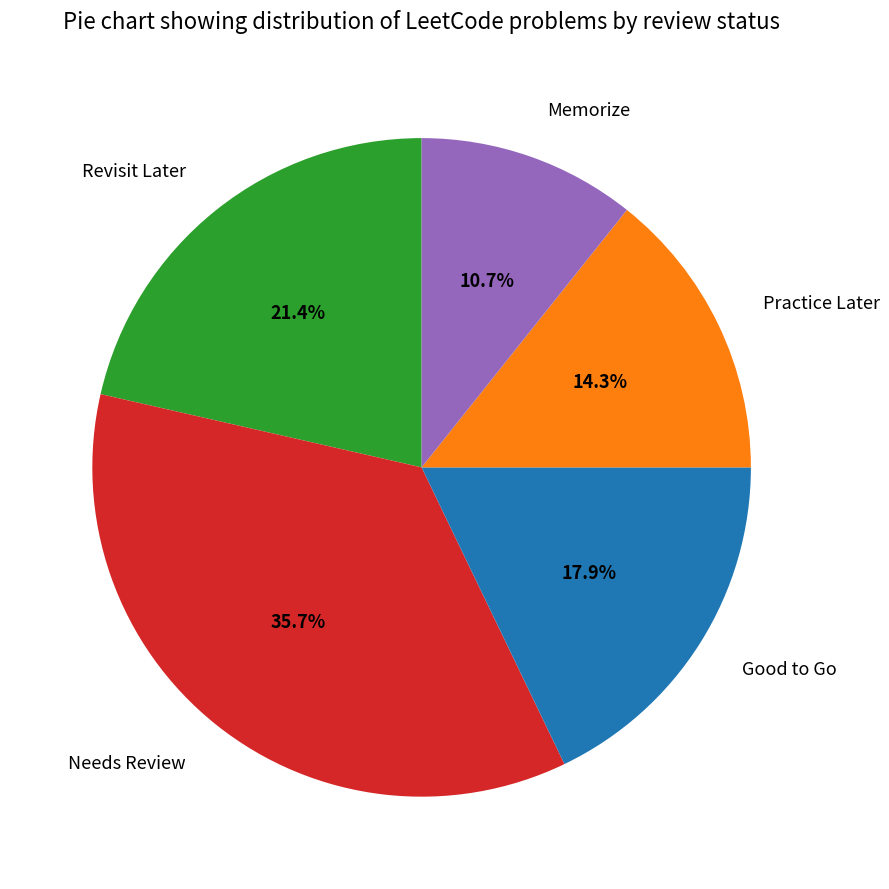

To the nearest percent, what percentage of the pie is Revisit Later?

21%